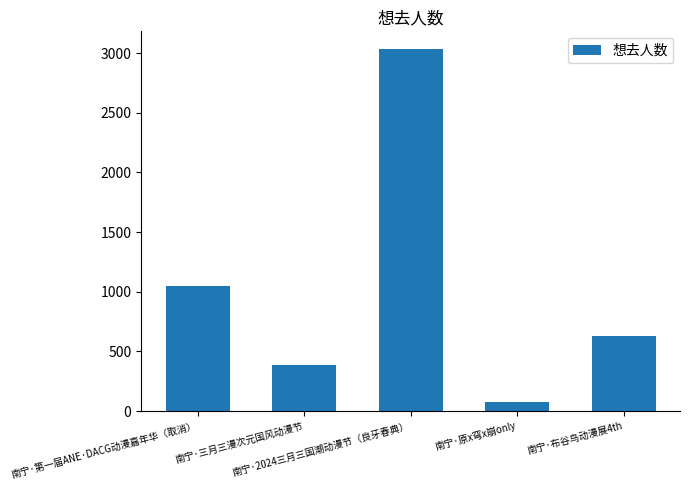

Which category has the highest value across all series?

南宁·2024三月三国潮动漫节（良牙春典）